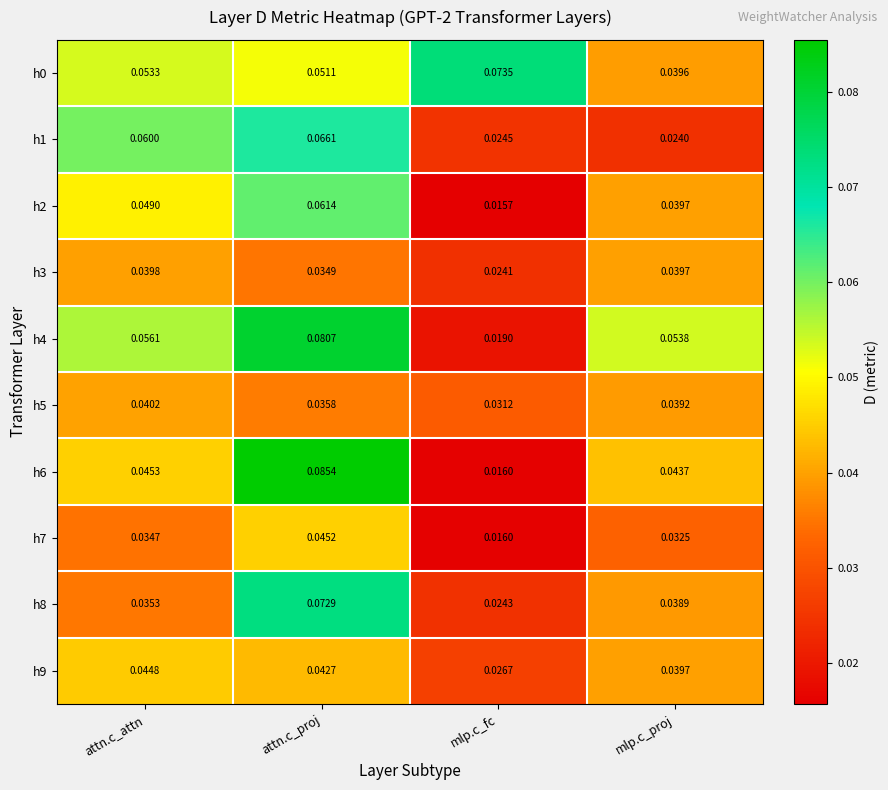

At which label is h6 closest to 0?

mlp.c_fc